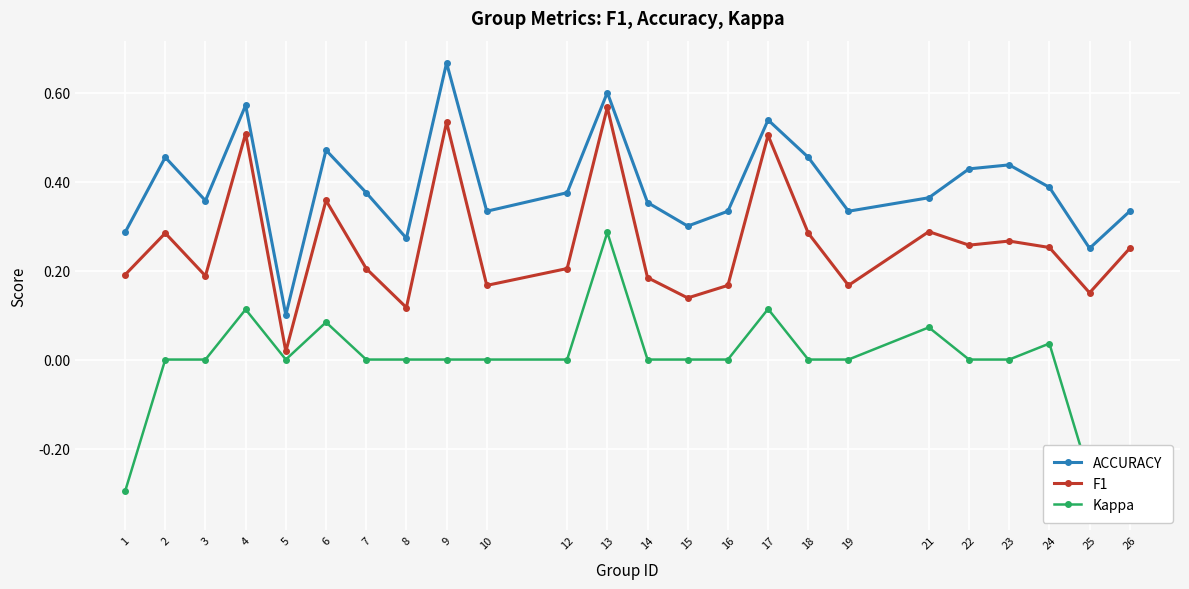

Rank the series at 2 from lowest to highest value.

Kappa, F1, ACCURACY